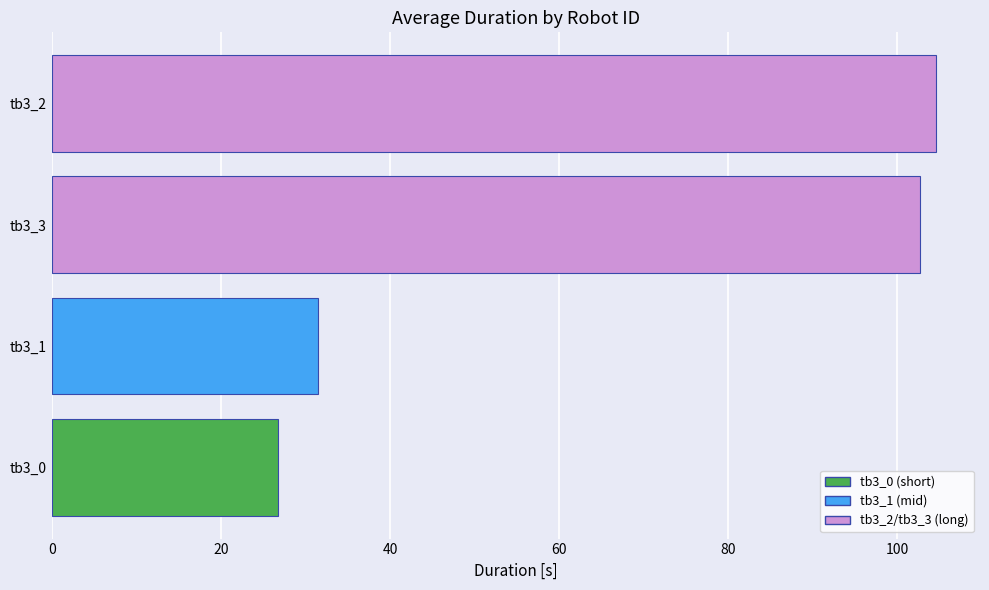

Between tb3_0 and tb3_2, which is larger?

tb3_2